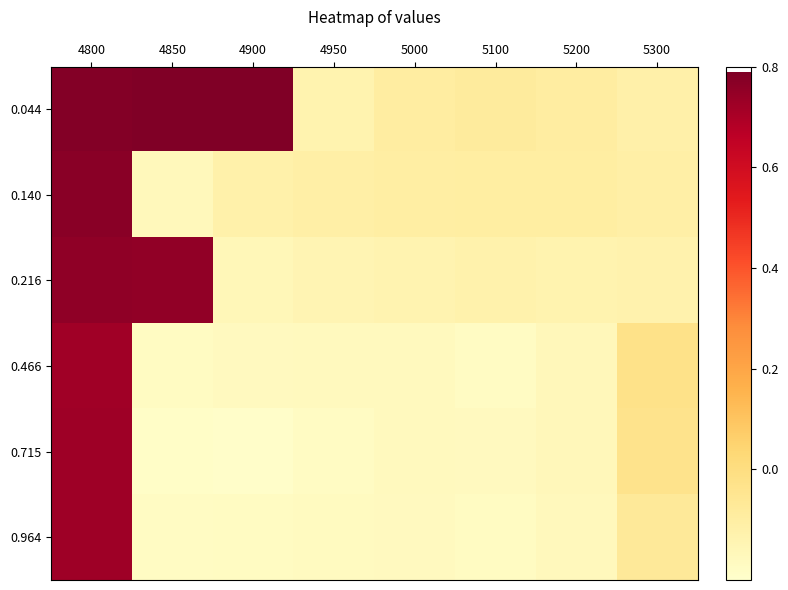

Reading left to right, extract all data points from this chart.

0.044: 4800=0.8	4850=0.8	4900=0.8	4950=-0.1	5000=-0.1	5100=-0.1	5200=-0.1	5300=-0.1
0.140: 4800=0.8	4850=-0.2	4900=-0.1	4950=-0.1	5000=-0.1	5100=-0.1	5200=-0.1	5300=-0.1
0.216: 4800=0.8	4850=0.8	4900=-0.2	4950=-0.1	5000=-0.1	5100=-0.1	5200=-0.1	5300=-0.1
0.466: 4800=0.7	4850=-0.2	4900=-0.2	4950=-0.2	5000=-0.2	5100=-0.2	5200=-0.2	5300=-0.0
0.715: 4800=0.7	4850=-0.2	4900=-0.2	4950=-0.2	5000=-0.2	5100=-0.2	5200=-0.2	5300=-0.0
0.964: 4800=0.7	4850=-0.2	4900=-0.2	4950=-0.2	5000=-0.2	5100=-0.2	5200=-0.2	5300=-0.1